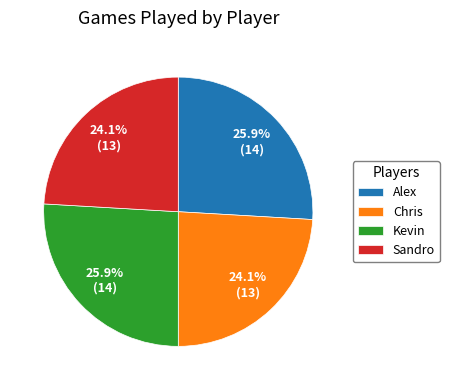

Is there any slice that represents more than half of the pie?

No